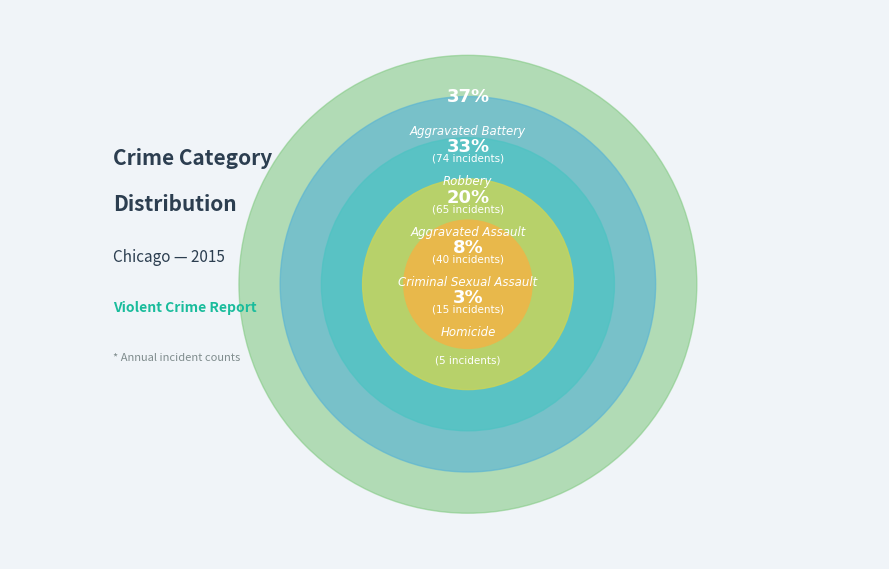

Does any single category account for the majority?

No